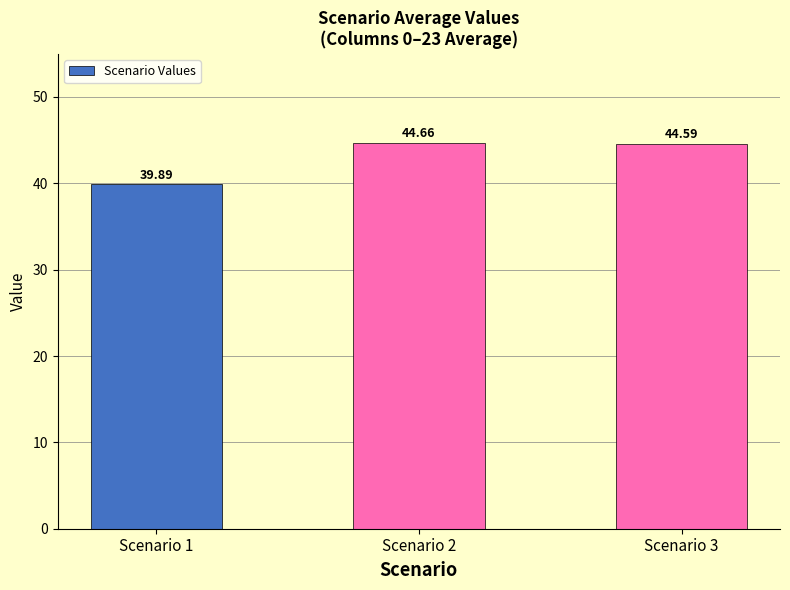

Count the values in the range 39 to 44.

1